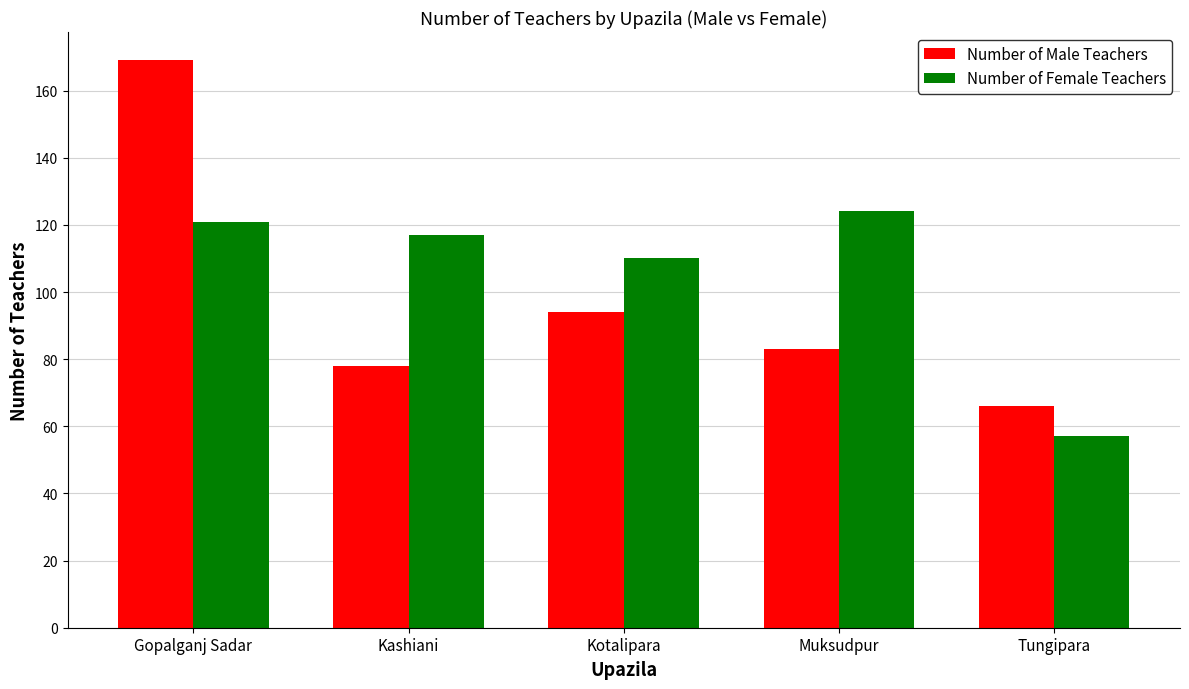

What is the difference between the Number of Male Teachers values at Gopalganj Sadar and Tungipara?

103